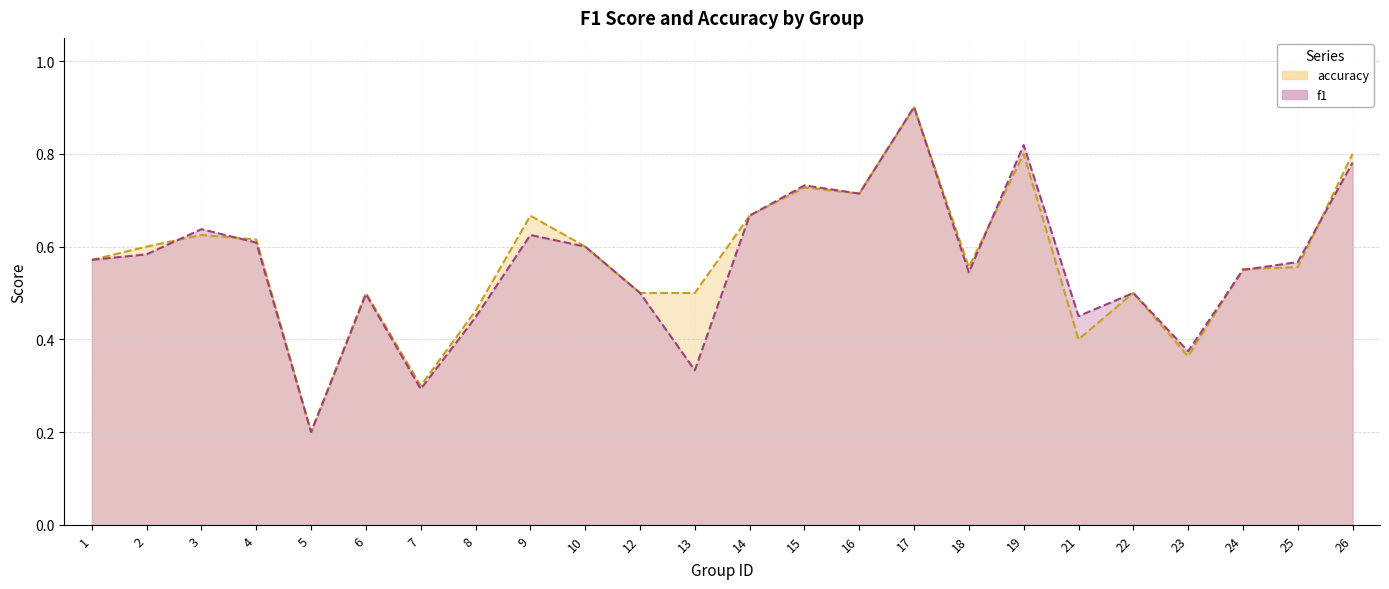

At which category does f1 reach its first local valley?

5